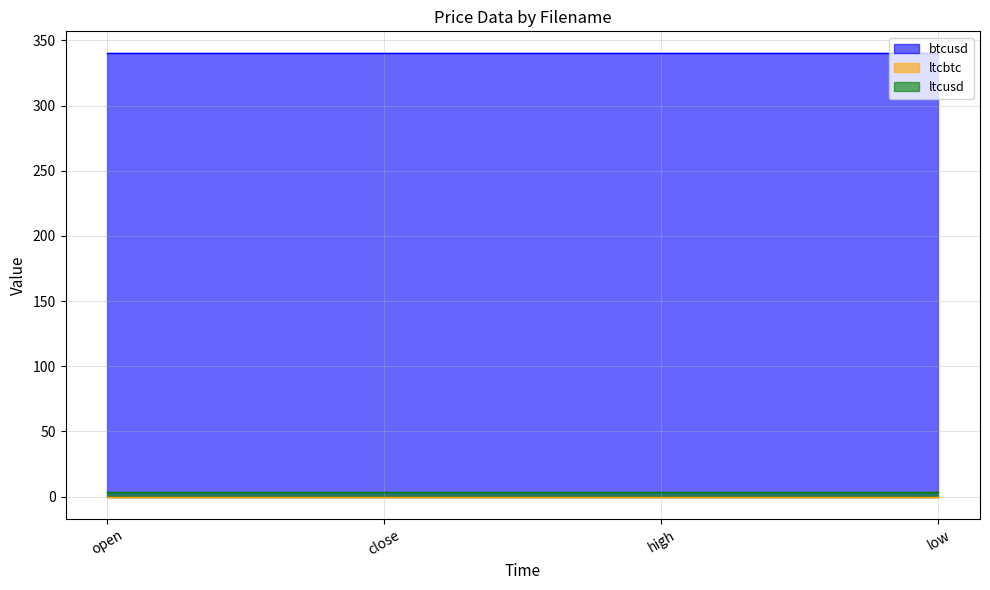

The value of btcusd at low is 340.0. True or false?

True